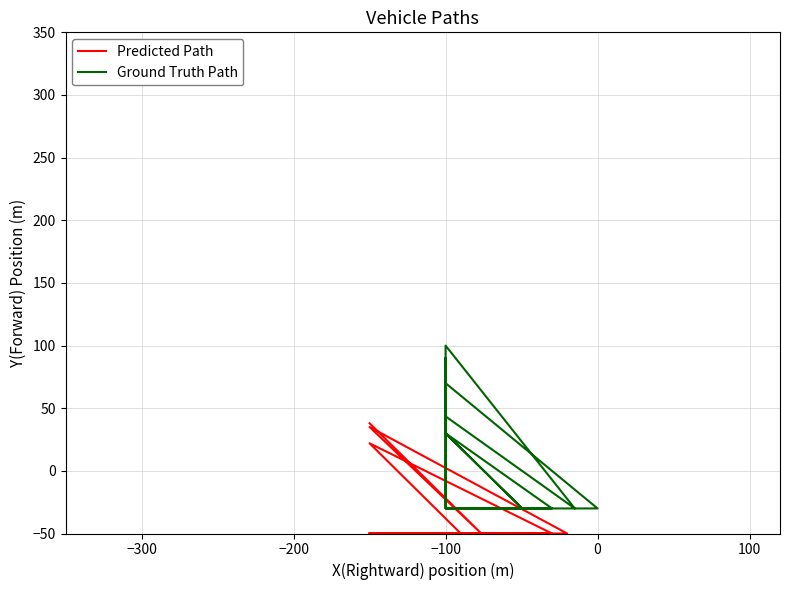

Which series has the largest range (max minus min)?

Ground Truth Path